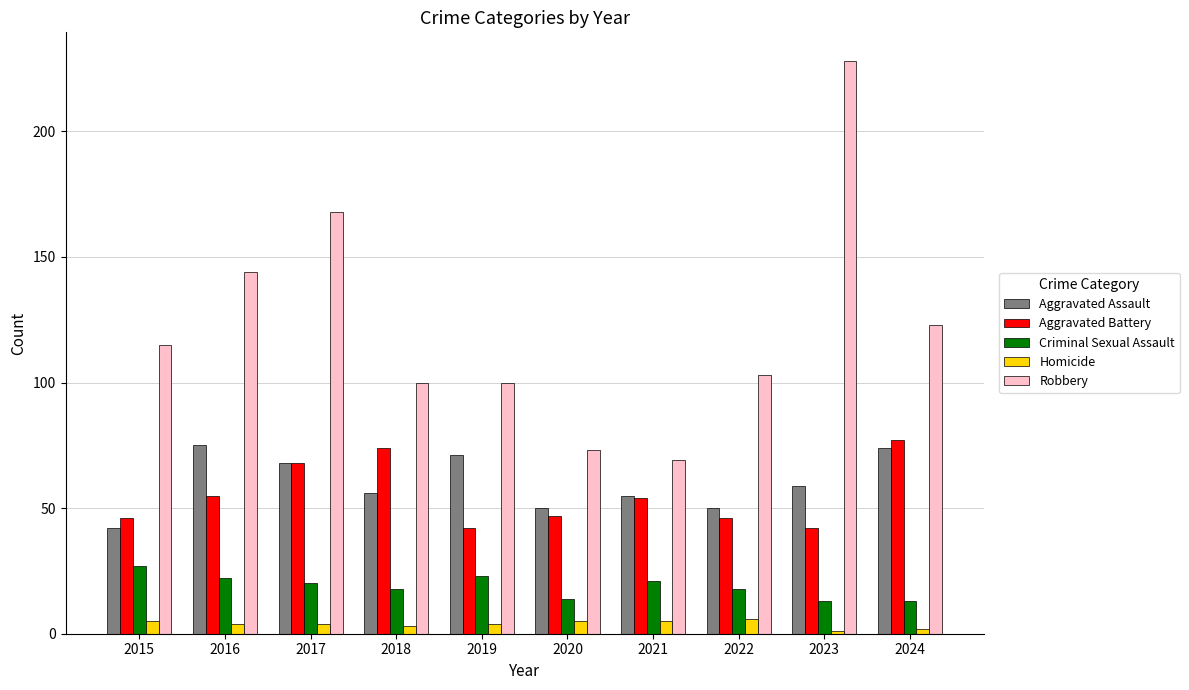

Is the value of Robbery at 2017 greater than the value of Homicide at 2024?

Yes